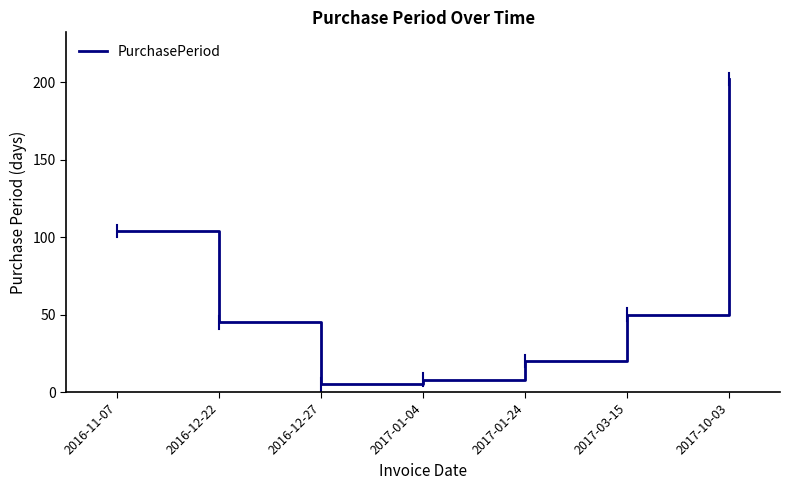

What is the difference between the maximum and second lowest values?

194